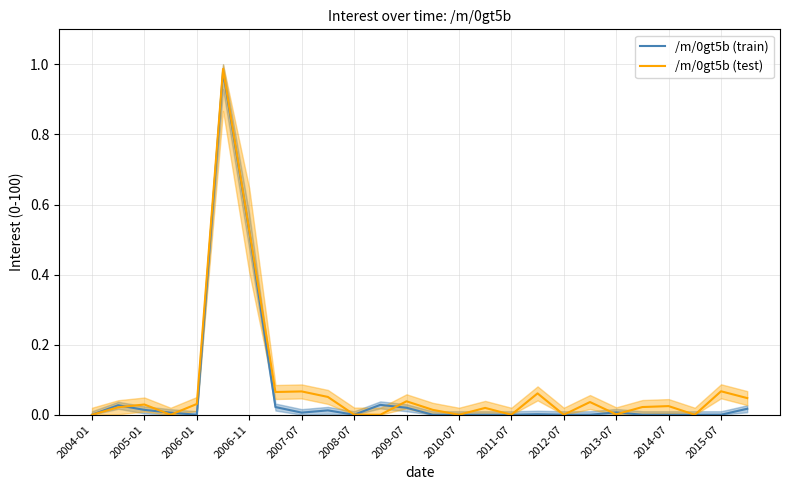

How many data points in /m/0gt5b (test) are above 0?

19